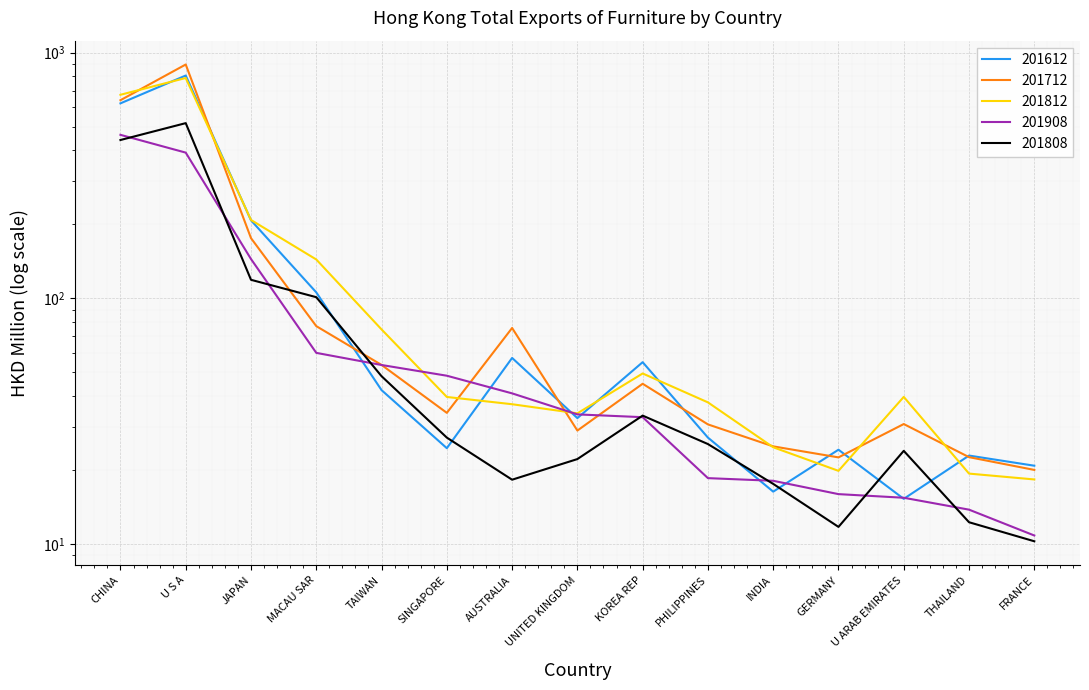

What is the sum of all 201612 values?

2079.9